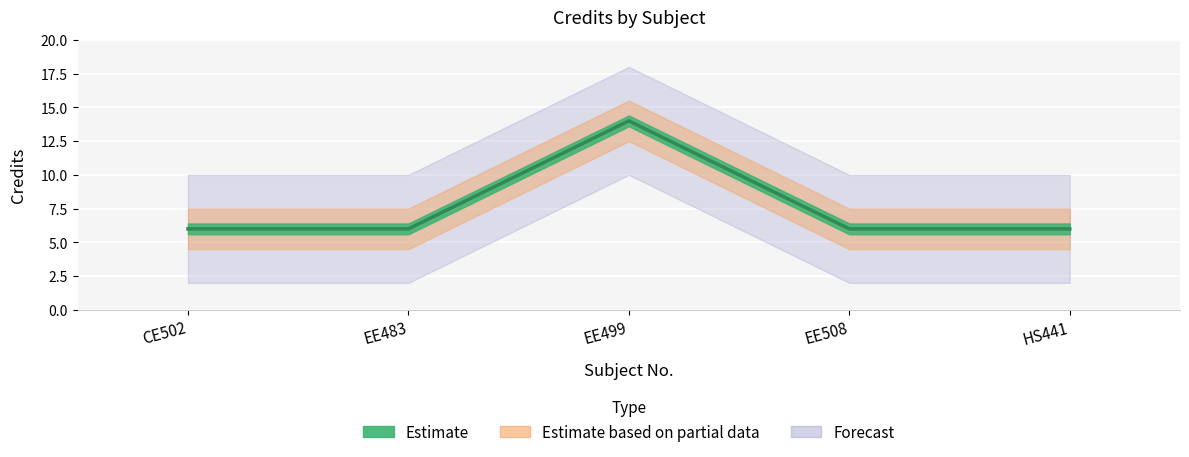

Reading right to left, extract all data points from this chart.

6	6	14	6	6